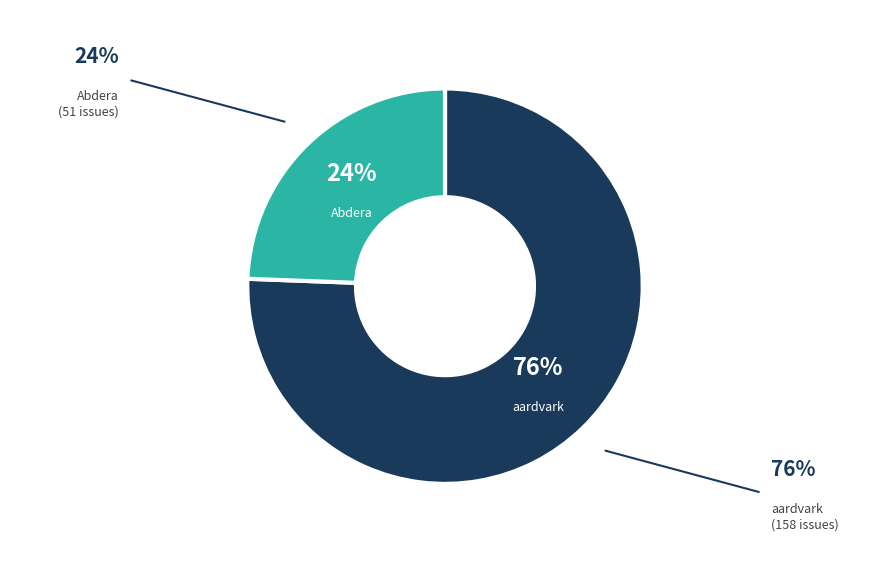

The aardvark slice represents 76% of the pie. True or false?

True